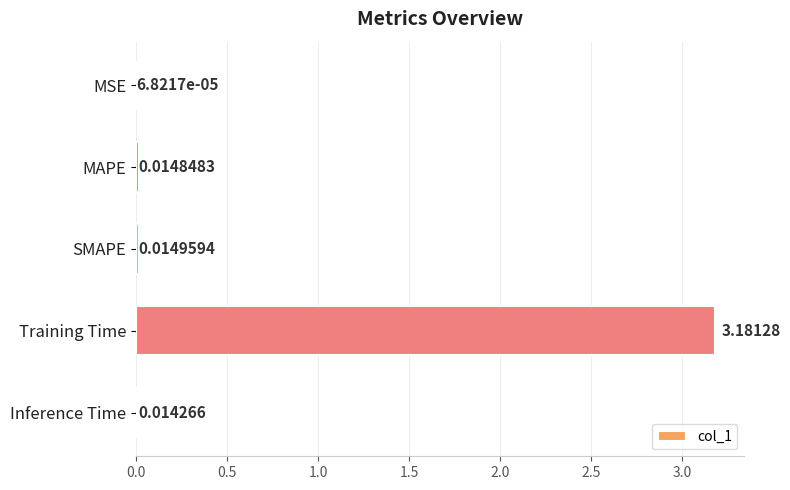

Which has a higher value, MSE or Training Time?

Training Time